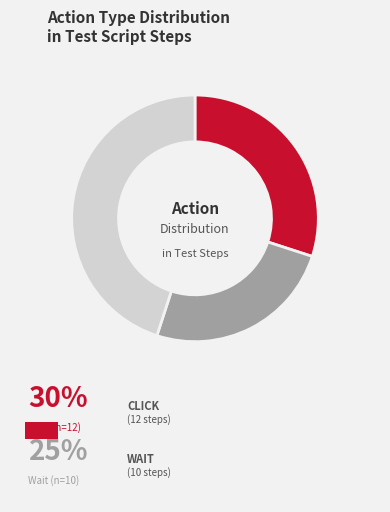

Does any single category account for the majority?

No